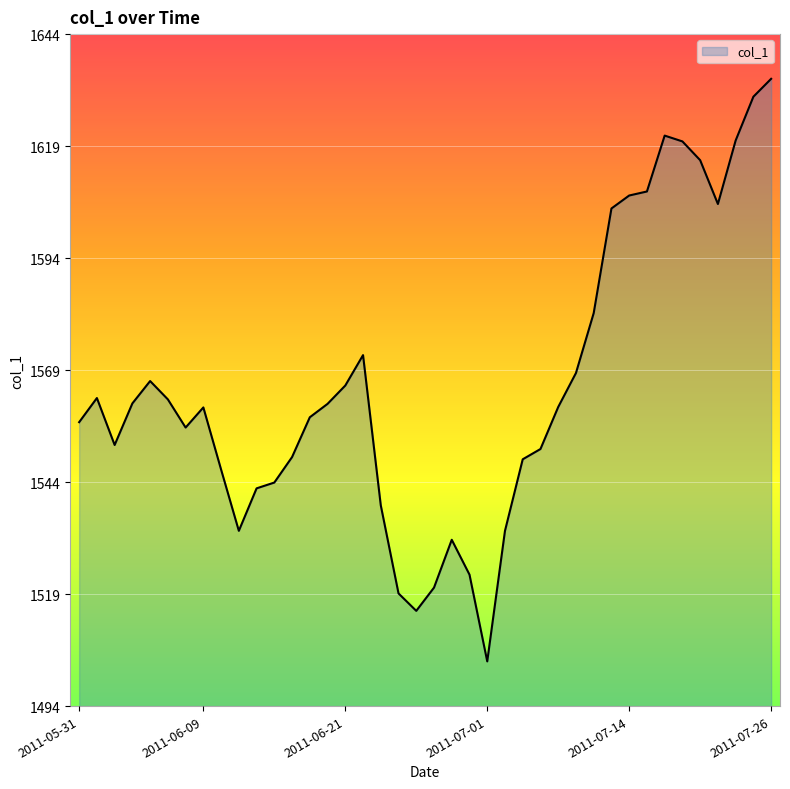

What is the minimum value shown in the chart?

1504.0